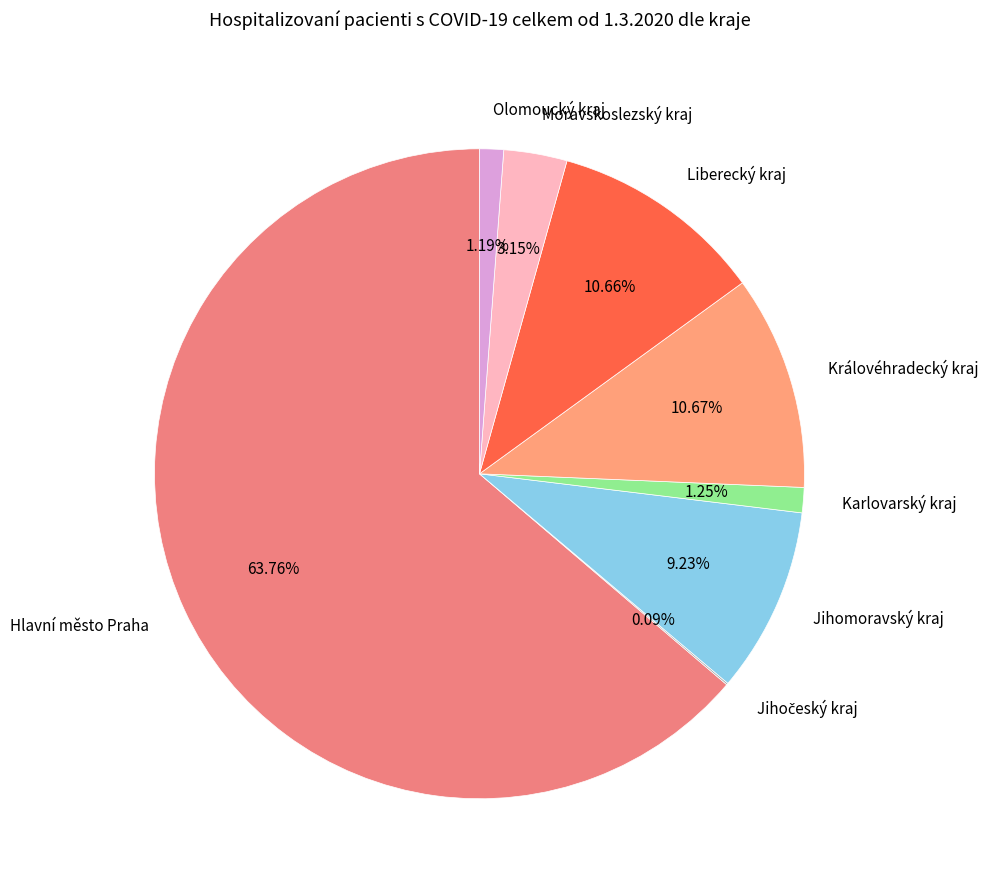

What is the ratio of the value at Moravskoslezský kraj to the value at Jihomoravský kraj?

0.3